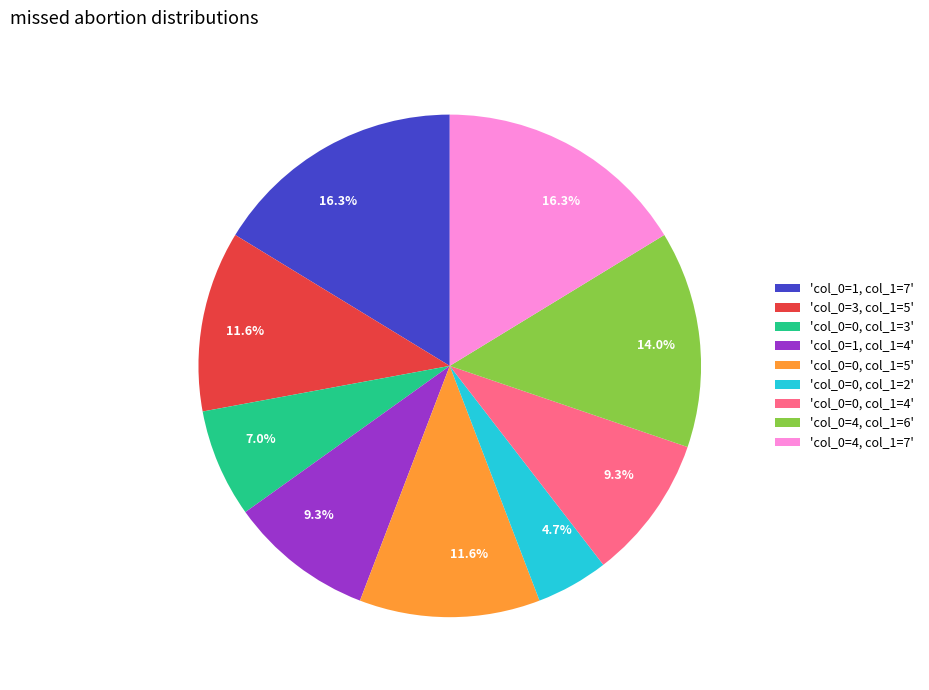

To the nearest percent, what is the difference between the largest and smallest slice percentages?

12%